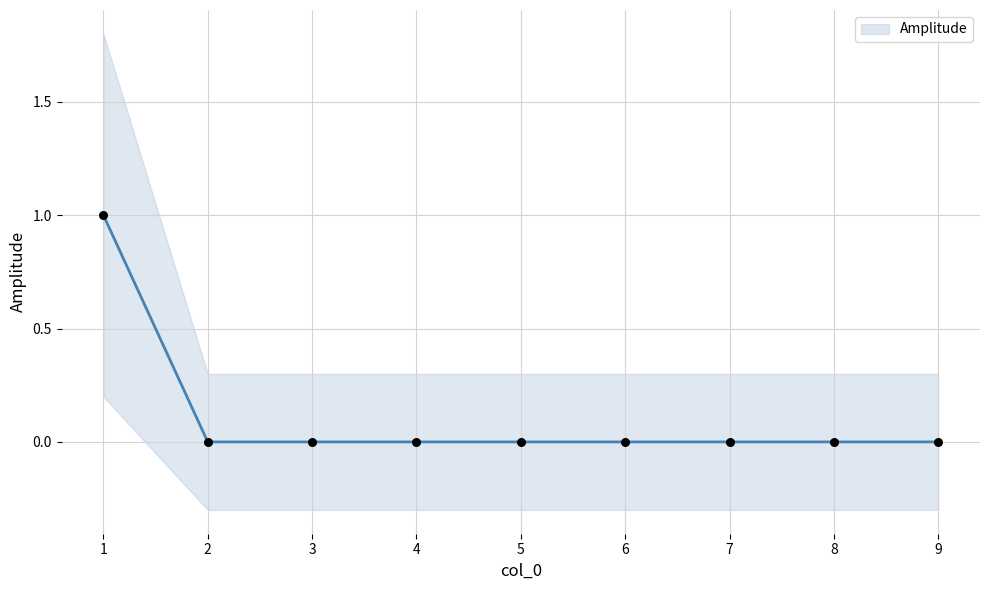

Which has a higher value, 2 or 6?

2